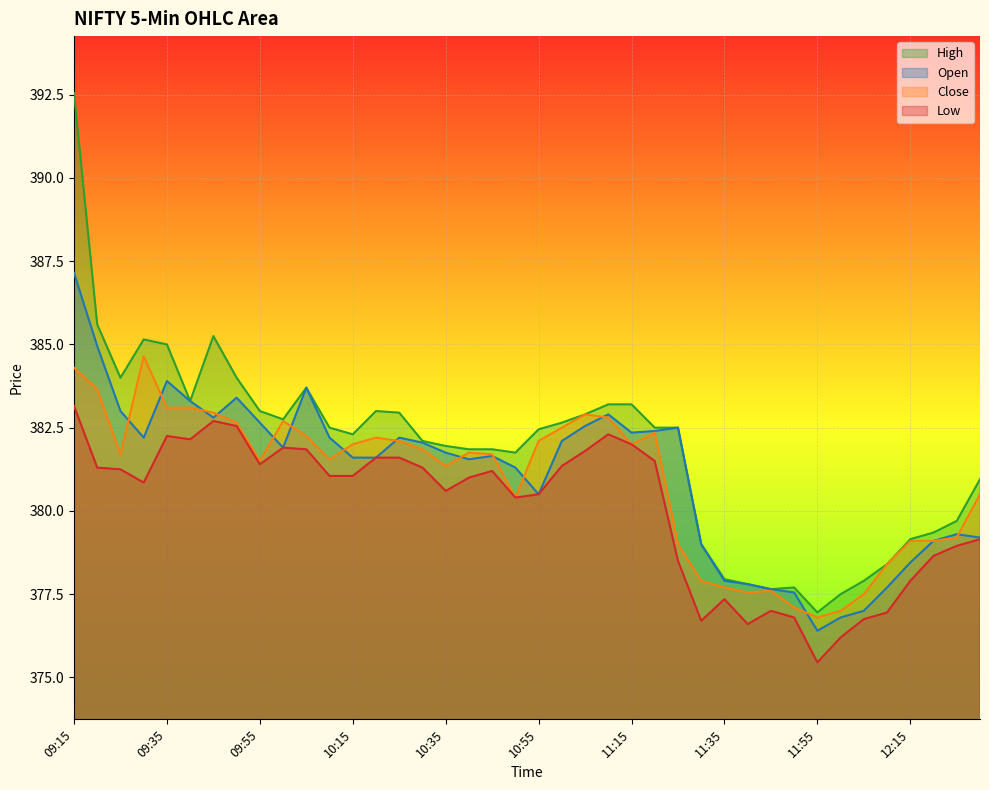

Reading right to left, what are all the values shown in this chart?

Open: 12:30=379.2	12:25=379.3	12:20=379.1	12:15=378.4	12:10=377.7	12:05=377.0	12:00=376.8	11:55=376.4	11:50=377.6	11:45=377.6	11:40=377.8	11:35=377.9	11:30=379.0	11:25=382.5	11:20=382.4	11:15=382.4	11:10=382.9	11:05=382.6	11:00=382.1	10:55=380.5	10:50=381.3	10:45=381.6	10:40=381.6	10:35=381.8	10:30=382.1	10:25=382.2	10:20=381.6	10:15=381.6	10:10=382.2	10:05=383.7	10:00=381.9	09:55=382.6	09:50=383.4	09:45=382.8	09:40=383.3	09:35=383.9	09:30=382.2	09:25=383.0	09:20=384.9	09:15=387.1
High: 12:30=380.9	12:25=379.7	12:20=379.4	12:15=379.1	12:10=378.4	12:05=377.9	12:00=377.5	11:55=376.9	11:50=377.7	11:45=377.6	11:40=377.8	11:35=377.9	11:30=379.0	11:25=382.5	11:20=382.5	11:15=383.2	11:10=383.2	11:05=382.9	11:00=382.6	10:55=382.4	10:50=381.8	10:45=381.9	10:40=381.9	10:35=381.9	10:30=382.1	10:25=382.9	10:20=383.0	10:15=382.3	10:10=382.5	10:05=383.7	10:00=382.8	09:55=383.0	09:50=384.0	09:45=385.2	09:40=383.3	09:35=385.0	09:30=385.1	09:25=384.0	09:20=385.6	09:15=392.6
Low: 12:30=379.1	12:25=378.9	12:20=378.6	12:15=377.9	12:10=376.9	12:05=376.8	12:00=376.2	11:55=375.4	11:50=376.8	11:45=377.0	11:40=376.6	11:35=377.4	11:30=376.7	11:25=378.5	11:20=381.5	11:15=382.0	11:10=382.3	11:05=381.8	11:00=381.4	10:55=380.5	10:50=380.4	10:45=381.2	10:40=381.0	10:35=380.6	10:30=381.3	10:25=381.6	10:20=381.6	10:15=381.1	10:10=381.1	10:05=381.9	10:00=381.9	09:55=381.4	09:50=382.6	09:45=382.7	09:40=382.1	09:35=382.2	09:30=380.9	09:25=381.2	09:20=381.3	09:15=383.1
Close: 12:30=380.5	12:25=379.2	12:20=379.1	12:15=379.1	12:10=378.4	12:05=377.5	12:00=377.0	11:55=376.8	11:50=377.1	11:45=377.6	11:40=377.6	11:35=377.7	11:30=377.9	11:25=379.0	11:20=382.4	11:15=382.0	11:10=382.8	11:05=382.9	11:00=382.5	10:55=382.1	10:50=380.4	10:45=381.7	10:40=381.8	10:35=381.4	10:30=381.9	10:25=382.1	10:20=382.2	10:15=382.0	10:10=381.6	10:05=382.2	10:00=382.7	09:55=381.5	09:50=382.6	09:45=382.9	09:40=383.1	09:35=383.1	09:30=384.6	09:25=381.7	09:20=383.6	09:15=384.3